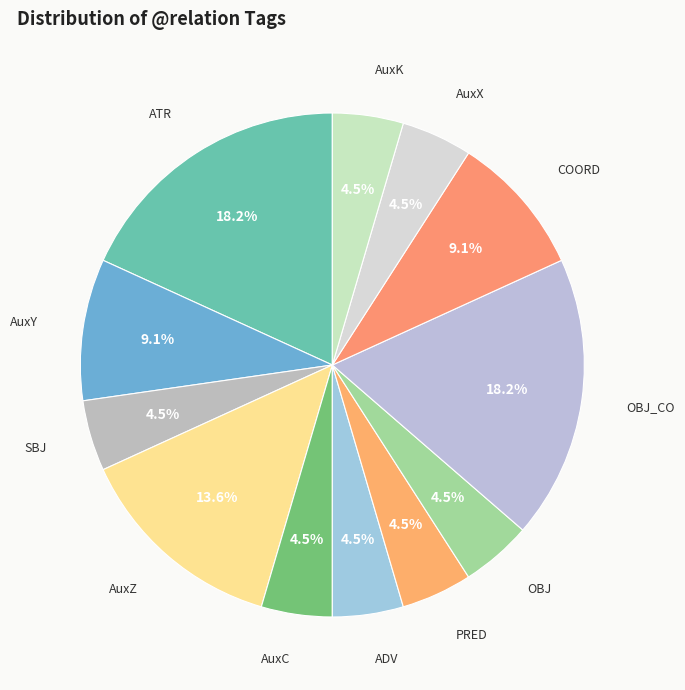

Rank the categories by value from highest to lowest.

ATR, OBJ_CO, AuxZ, AuxY, COORD, SBJ, AuxC, ADV, PRED, OBJ, AuxX, AuxK